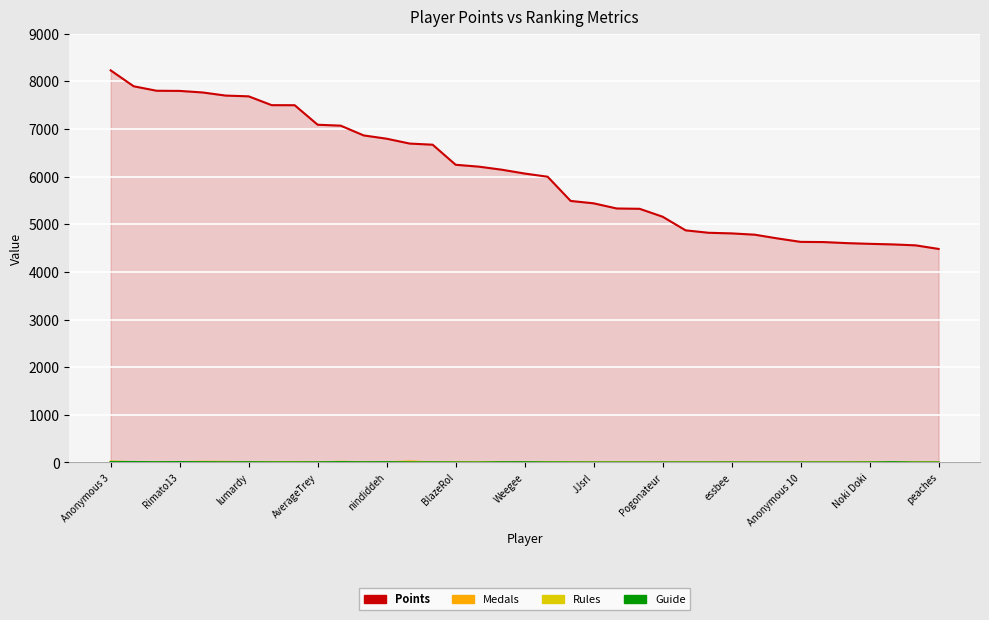

True or false: Guide and Points cross at least once.

False